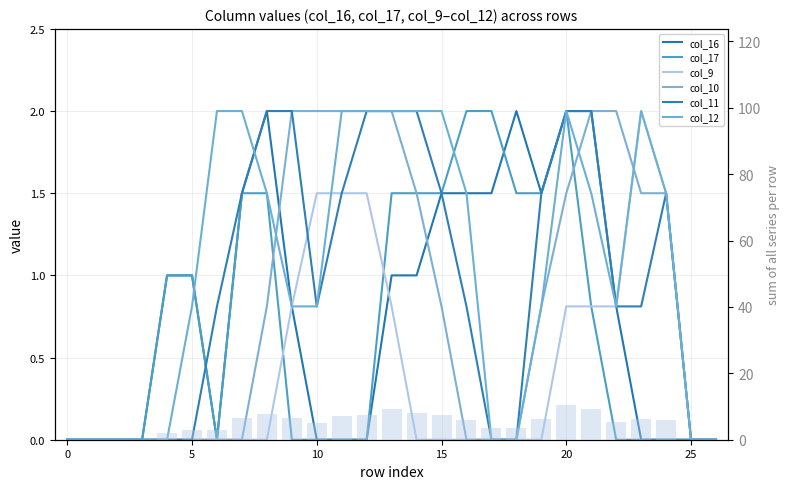

Between 8 and 13, which is larger?

8